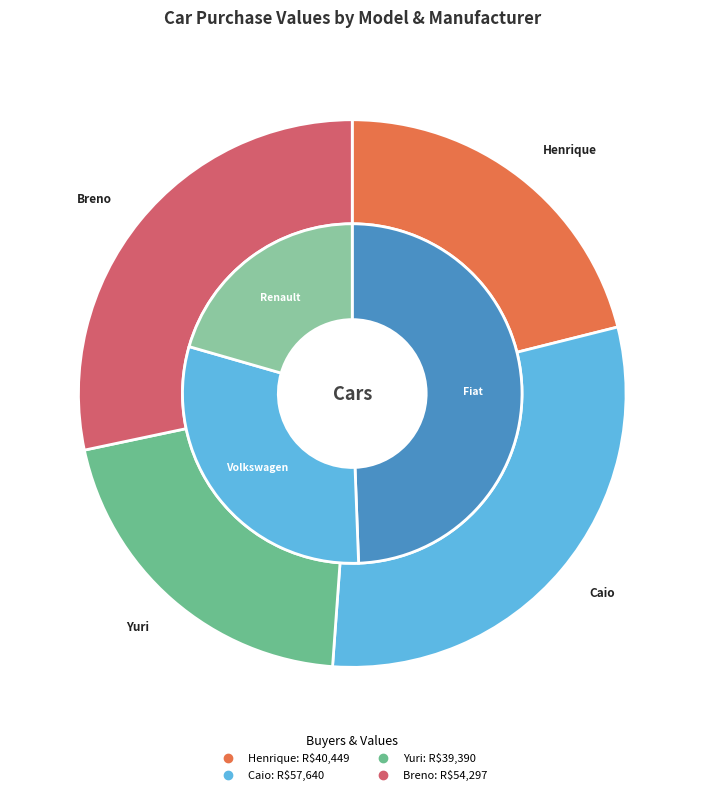

Does Fiat Mobi Easy 1.5 represent more than half of the total?

No